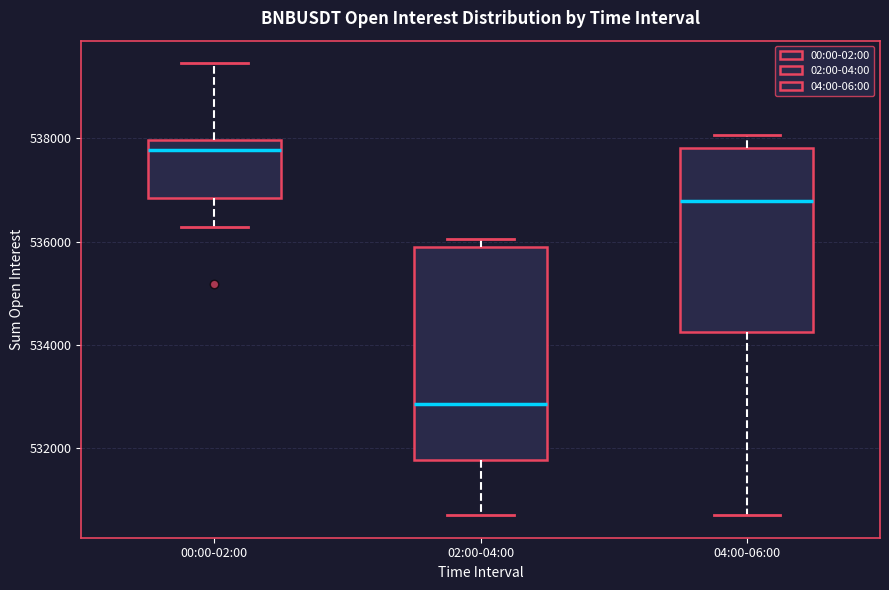

Where is the lower edge of the box for 02:00-04:00 on the y-axis? The values are not printed on the chart, so give them approximately, as read against the axis.

531800